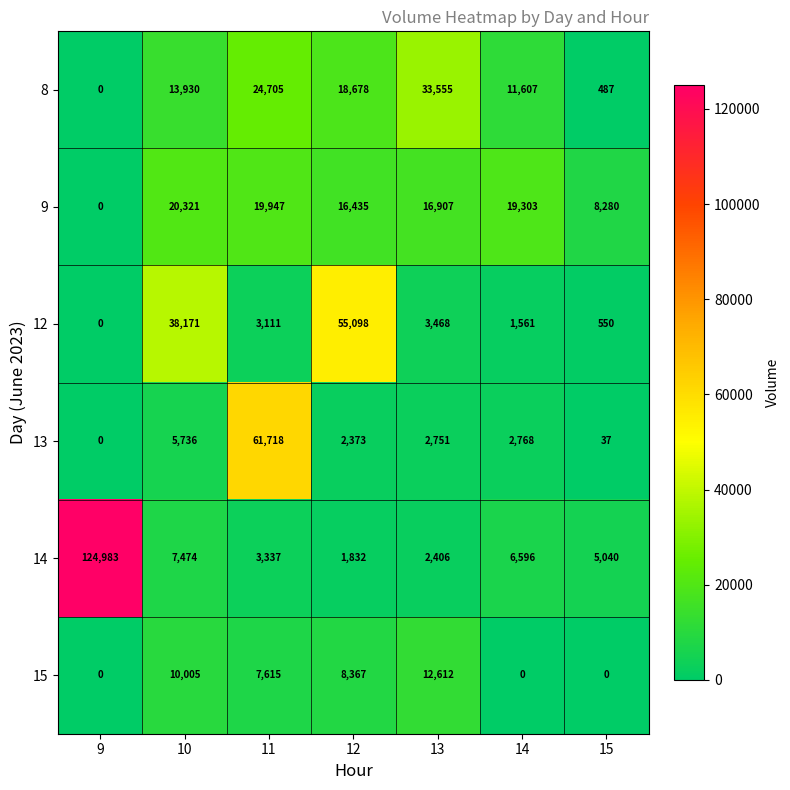

At how many categories does at least one series exceed 18384?

6